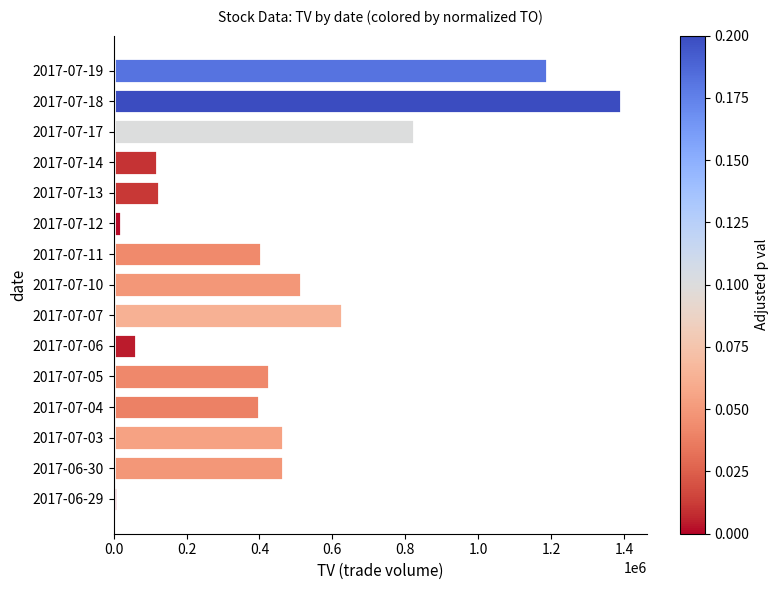

What is the sum of all values?

7041000